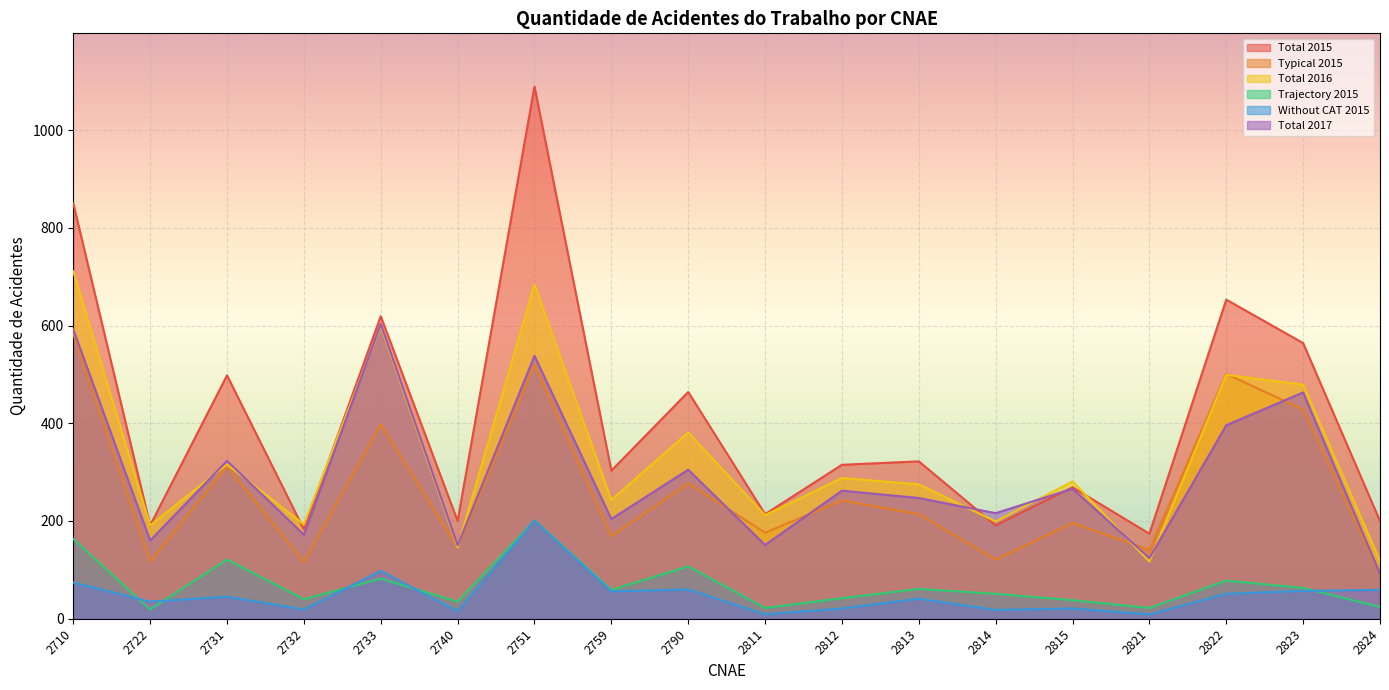

True or false: Without CAT 2015 and Total 2016 cross at least once.

False